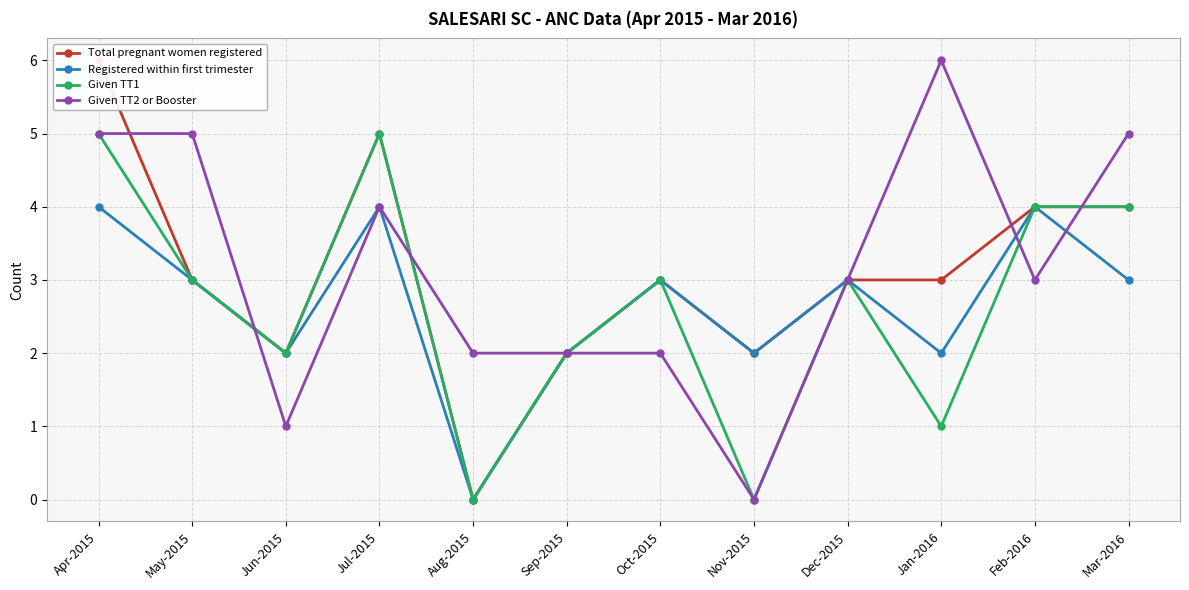

What is the greatest value displayed?

6